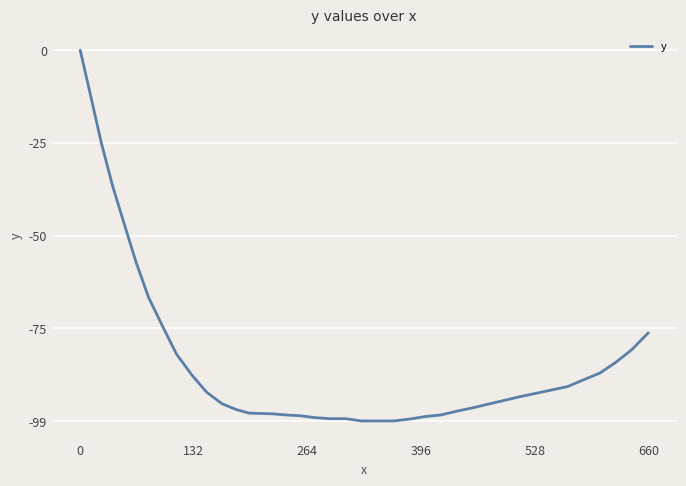

What is the difference between the maximum and minimum values?

99.4